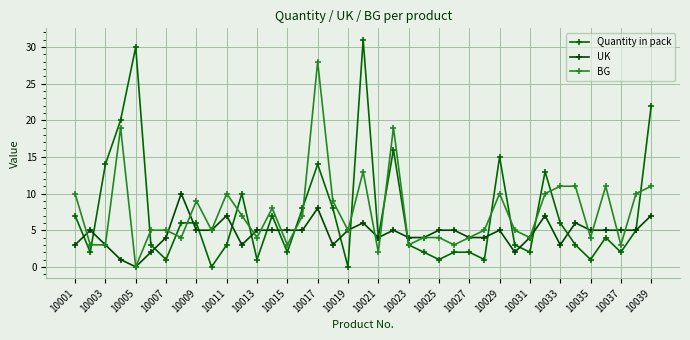

Which series has the largest total across all categories?

BG